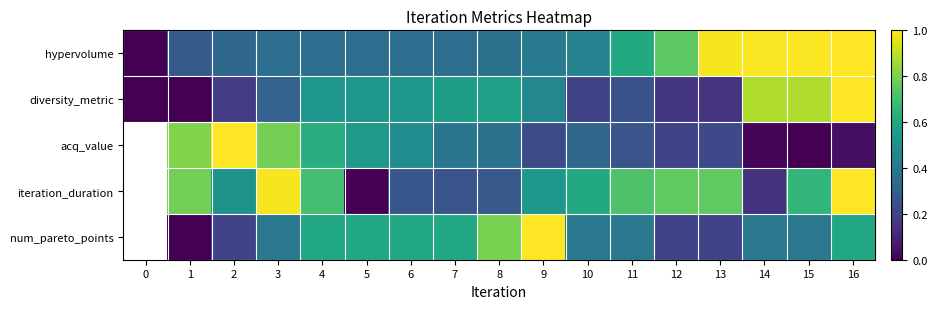

The num_pareto_points series shows 1.0 at 16. True or false?

False